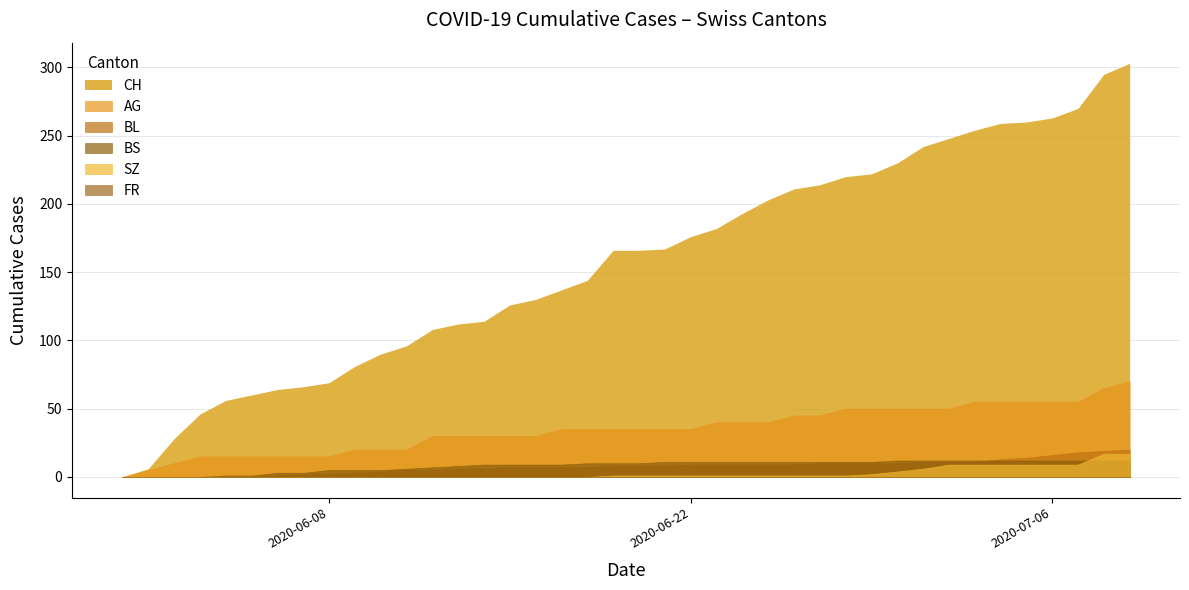

Reading right to left, transcribe all the data shown in this chart.

CH: 39=303	38=295	37=270	36=263	35=260	34=259	33=254	32=248	31=242	30=230	29=222	28=220	27=214	26=211	25=203	24=193	23=182	22=176	21=167	20=166	19=166	18=144	17=137	16=130	15=126	14=114	13=112	12=108	11=96	10=90	9=81	8=69	7=66	6=64	5=60	4=56	3=46	2=28	1=6	0=0
AG: 39=70	38=65	37=55	36=55	35=55	34=55	33=55	32=50	31=50	30=50	29=50	28=50	27=45	26=45	25=40	24=40	23=40	22=35	21=35	20=35	19=35	18=35	17=35	16=30	15=30	14=30	13=30	12=30	11=20	10=20	9=20	8=15	7=15	6=15	5=15	4=15	3=15	2=10	1=5	0=0
BL: 39=20	38=19	37=18	36=16	35=14	34=13	33=11	32=11	31=11	30=10	29=10	28=10	27=10	26=9	25=9	24=9	23=9	22=9	21=8	20=8	19=8	18=7	17=7	16=7	15=7	14=6	13=6	12=5	11=5	10=4	9=3	8=2	7=2	6=1	5=0	4=0	3=0	2=0	1=0	0=0
BS: 39=12	38=12	37=12	36=12	35=12	34=12	33=12	32=12	31=12	30=12	29=11	28=11	27=11	26=11	25=11	24=11	23=11	22=11	21=11	20=10	19=10	18=10	17=9	16=9	15=9	14=9	13=8	12=7	11=6	10=5	9=5	8=5	7=3	6=3	5=1	4=1	3=0	2=0	1=0	0=0
SZ: 39=17	38=17	37=9	36=9	35=9	34=9	33=9	32=9	31=6	30=4	29=2	28=1	27=1	26=1	25=1	24=1	23=1	22=1	21=1	20=1	19=1	18=0	17=0	16=0	15=0	14=0	13=0	12=0	11=0	10=0	9=0	8=0	7=0	6=0	5=0	4=0	3=0	2=0	1=0	0=0
FR: 39=0	38=0	37=0	36=0	35=0	34=0	33=0	32=0	31=0	30=0	29=0	28=0	27=0	26=0	25=0	24=0	23=0	22=0	21=0	20=0	19=0	18=0	17=0	16=0	15=0	14=0	13=0	12=0	11=0	10=0	9=0	8=0	7=0	6=0	5=0	4=0	3=0	2=0	1=0	0=0